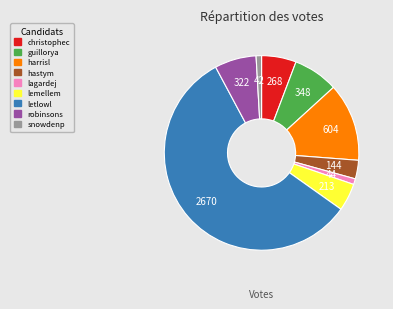

Count the number of slices in the pie.

9